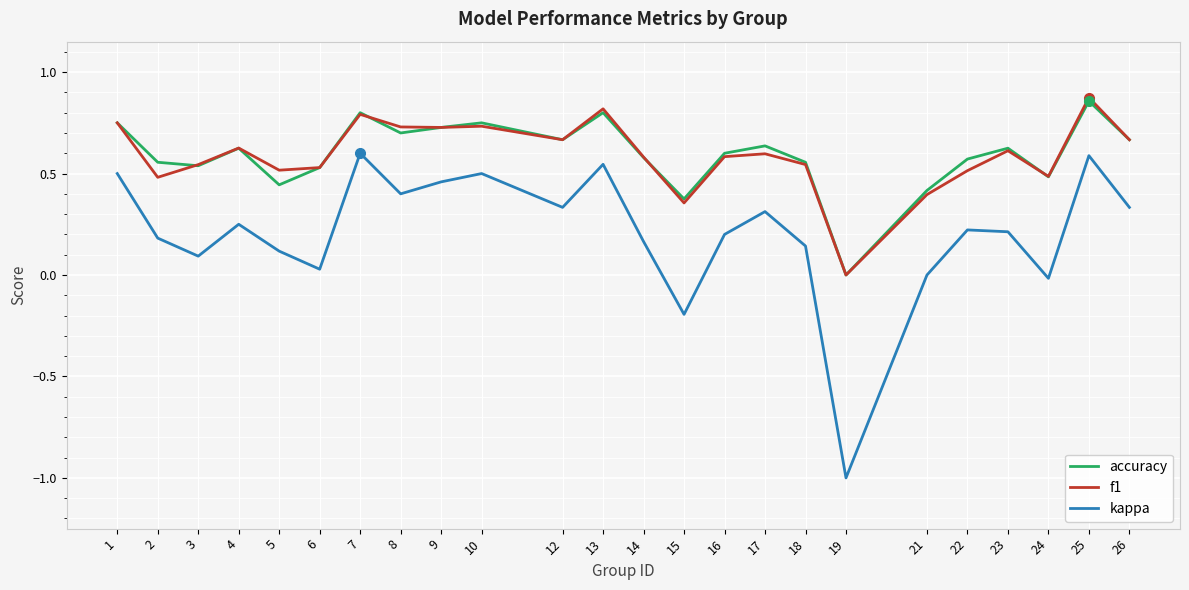

The value of f1 at 14 is 0.4. True or false?

False